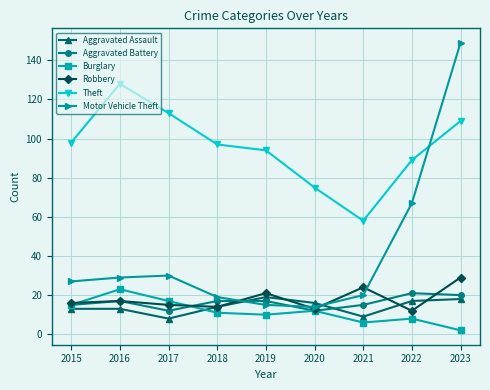

True or false: Aggravated Assault and Aggravated Battery cross at least once.

True